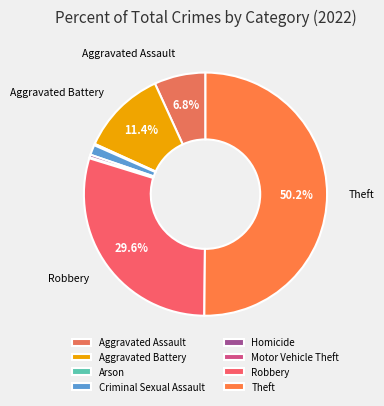

Which category has the smallest portion of the pie?

Motor Vehicle Theft